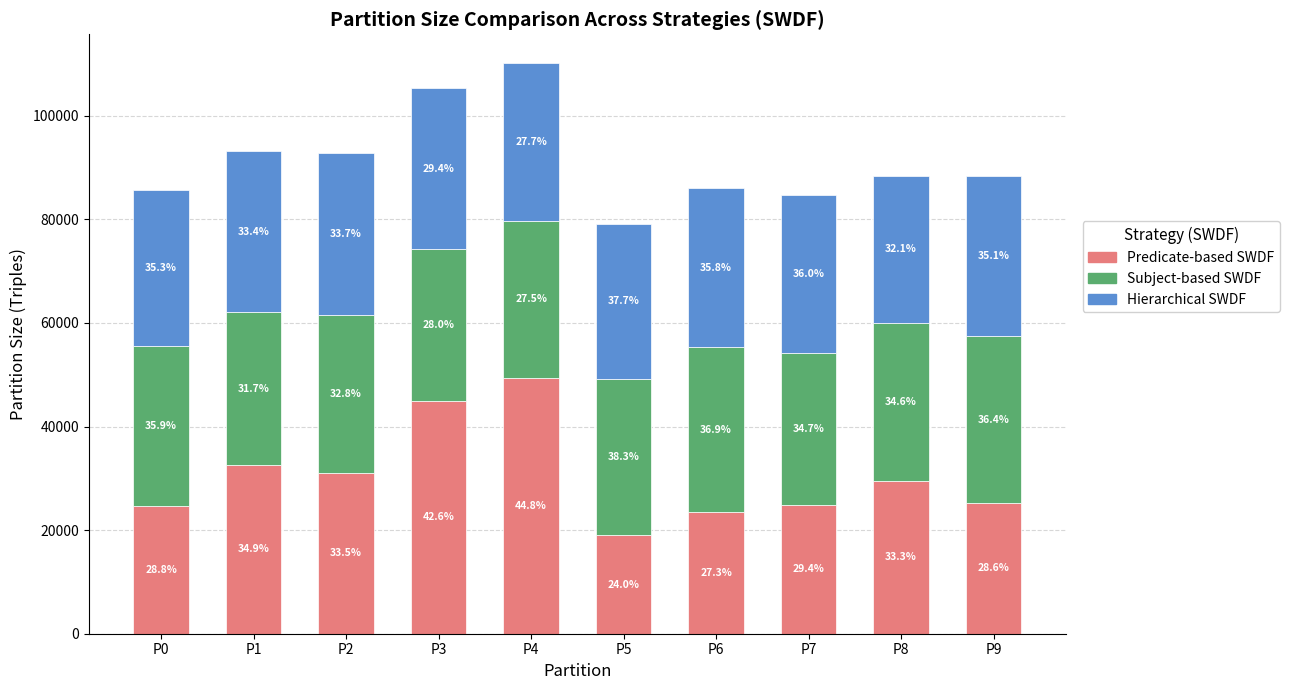

At how many categories does at least one series exceed 38402?

2